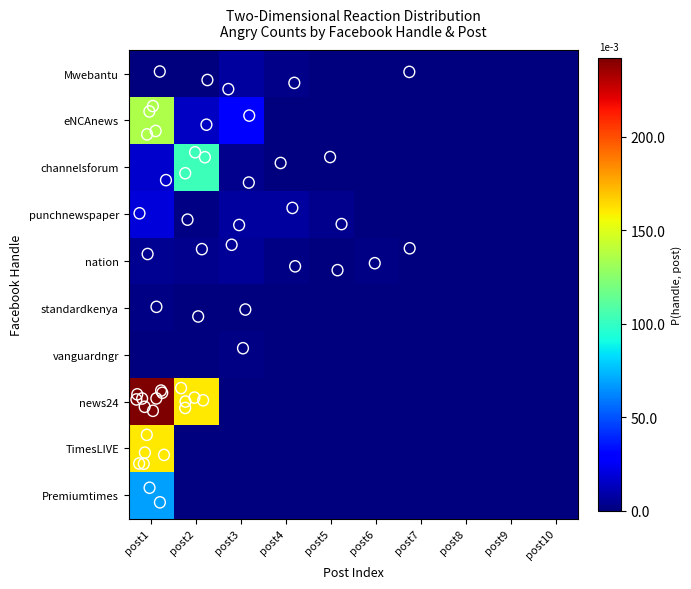

Between post3 and post6, which is larger?

post3